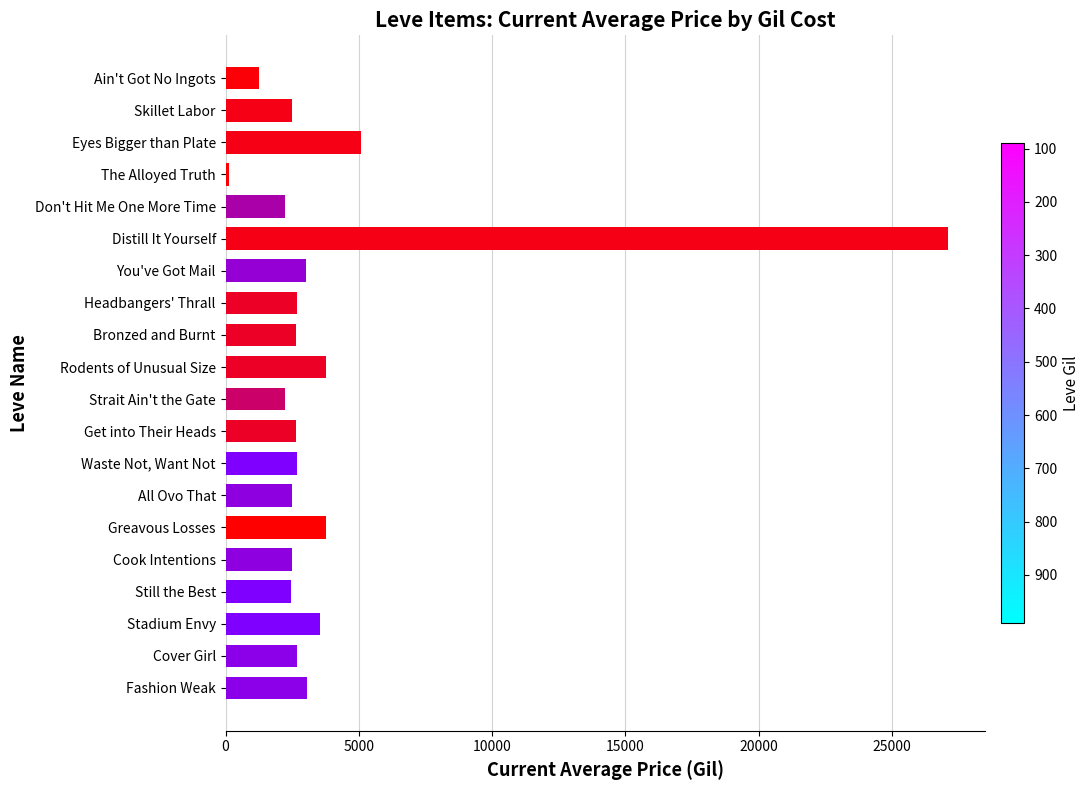

What is the average value?

3924.0